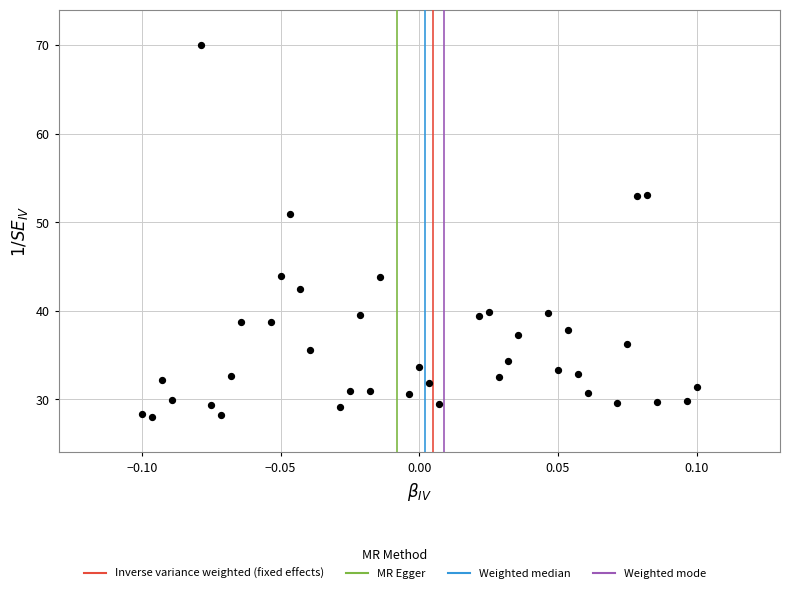

What Y value in the scatter plot is closest to 49?

50.9